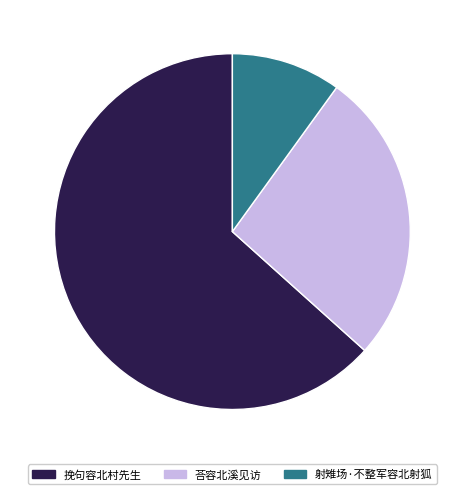

What is the largest slice in the pie chart?

挽句容北村先生